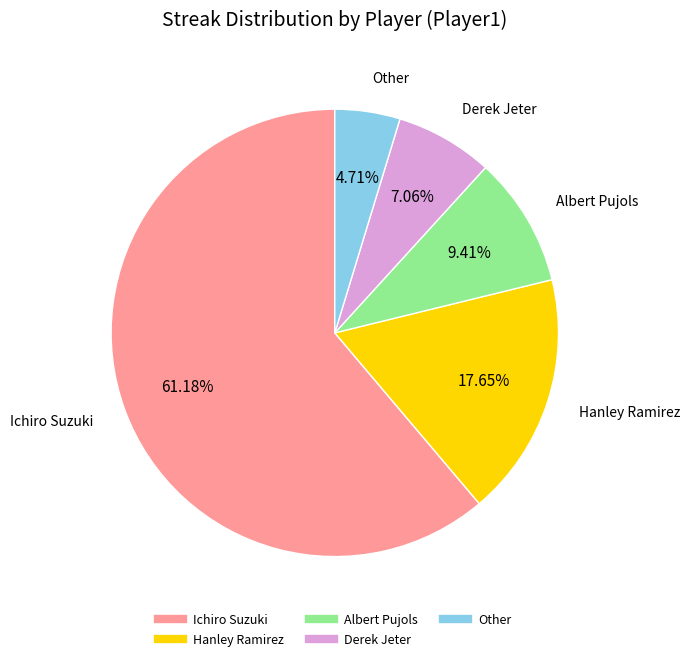

How many slices are in this pie chart?

5